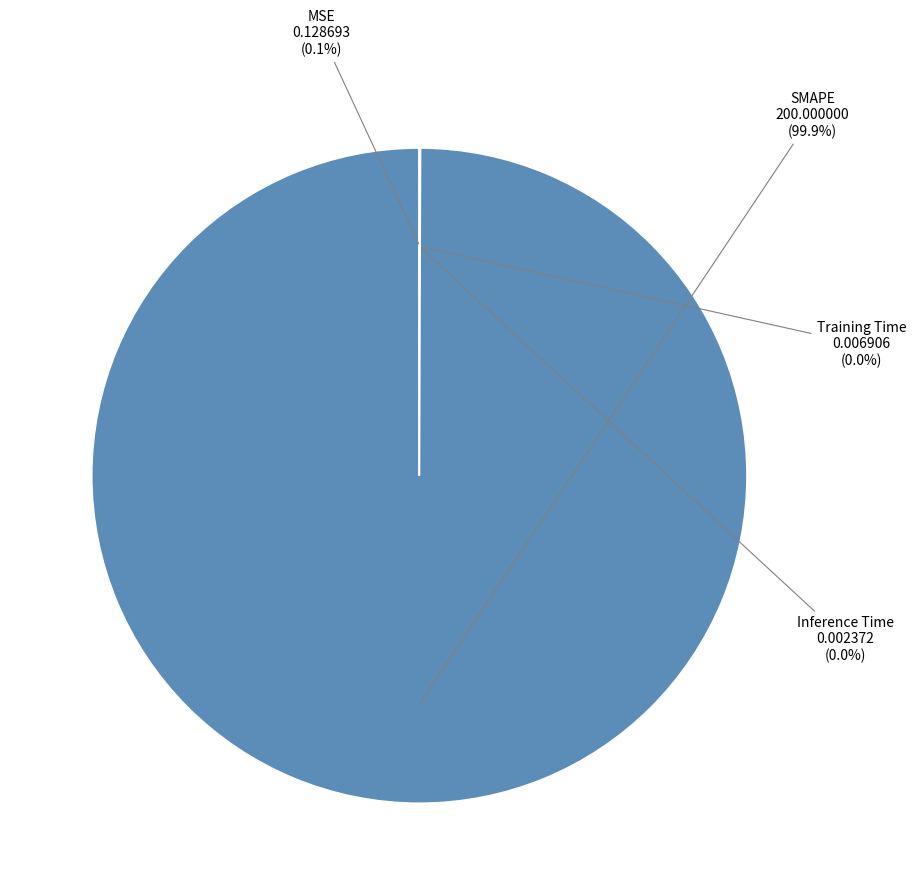

To the nearest percent, what is the difference between the largest and smallest slice percentages?

100%